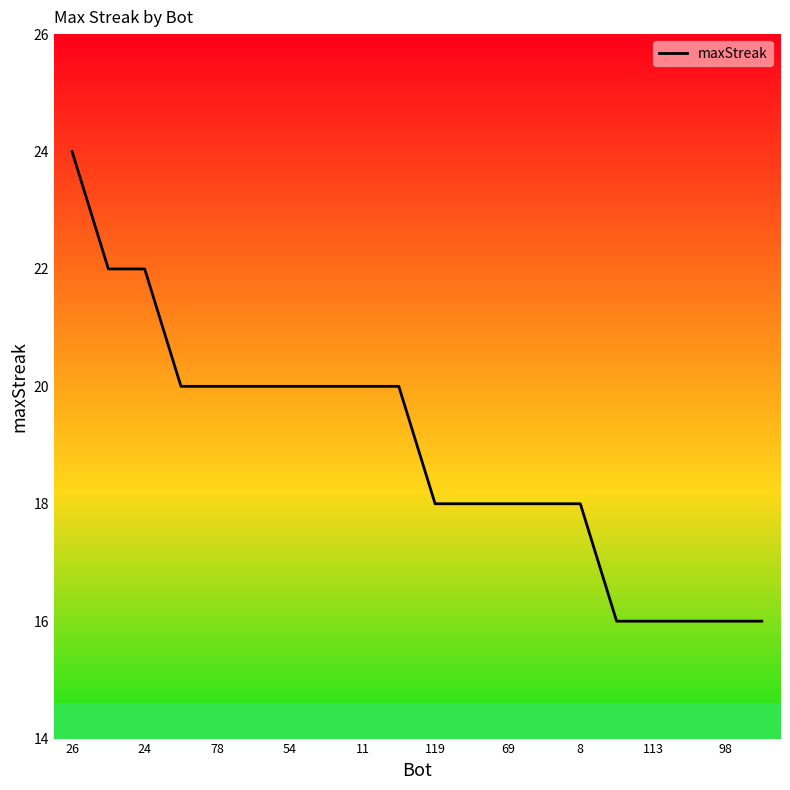

Reading left to right, transcribe all the data shown in this chart.

24	22	22	20	20	20	20	20	20	20	18	18	18	18	18	16	16	16	16	16